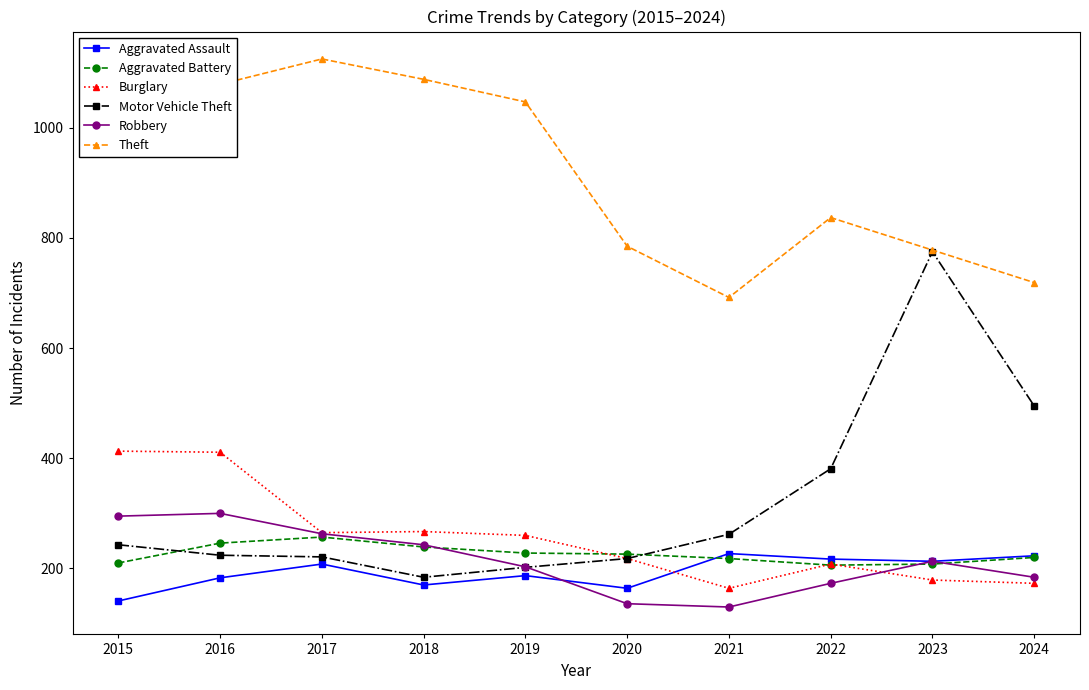

In Aggravated Assault, how many points are lower than both neighbors (excluding endpoints)?

3